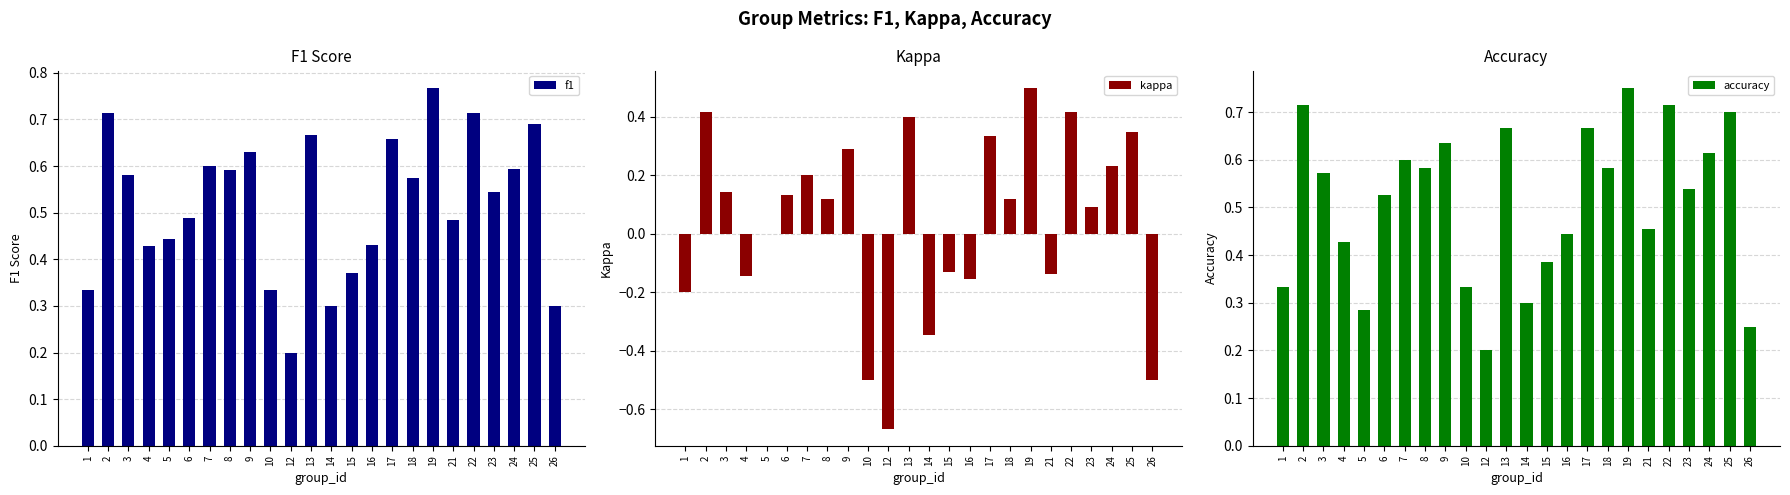

What is the average value of the f1 series?

0.5